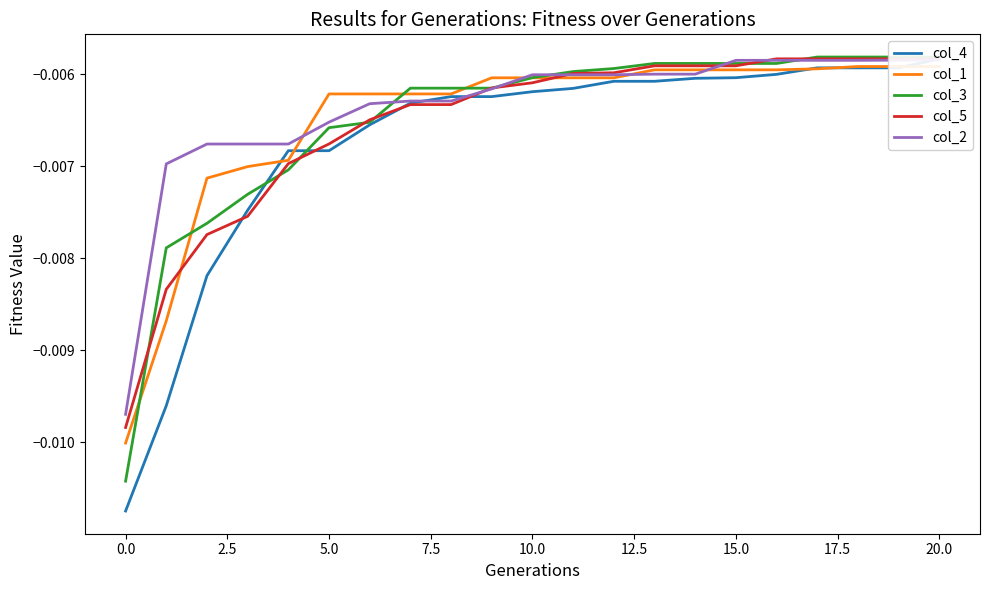

At which label is col_3 closest to 0?

17